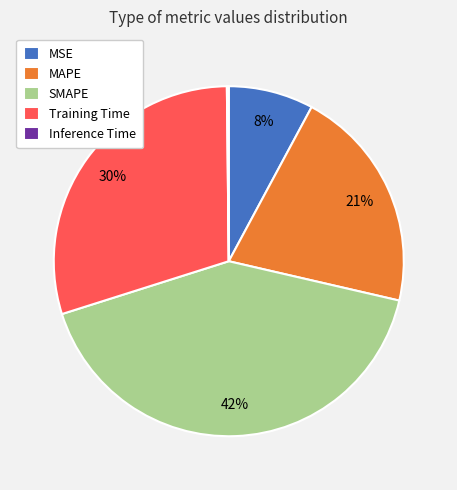

Does MAPE represent more than half of the total?

No